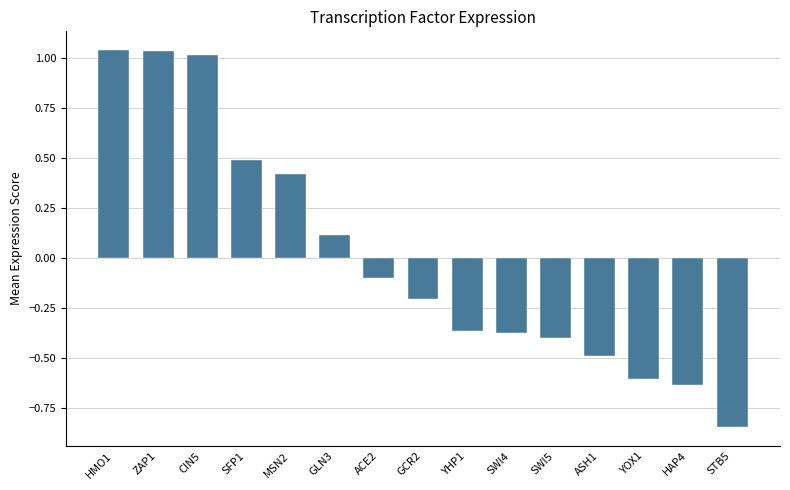

Count the number of values greater than 0.

6